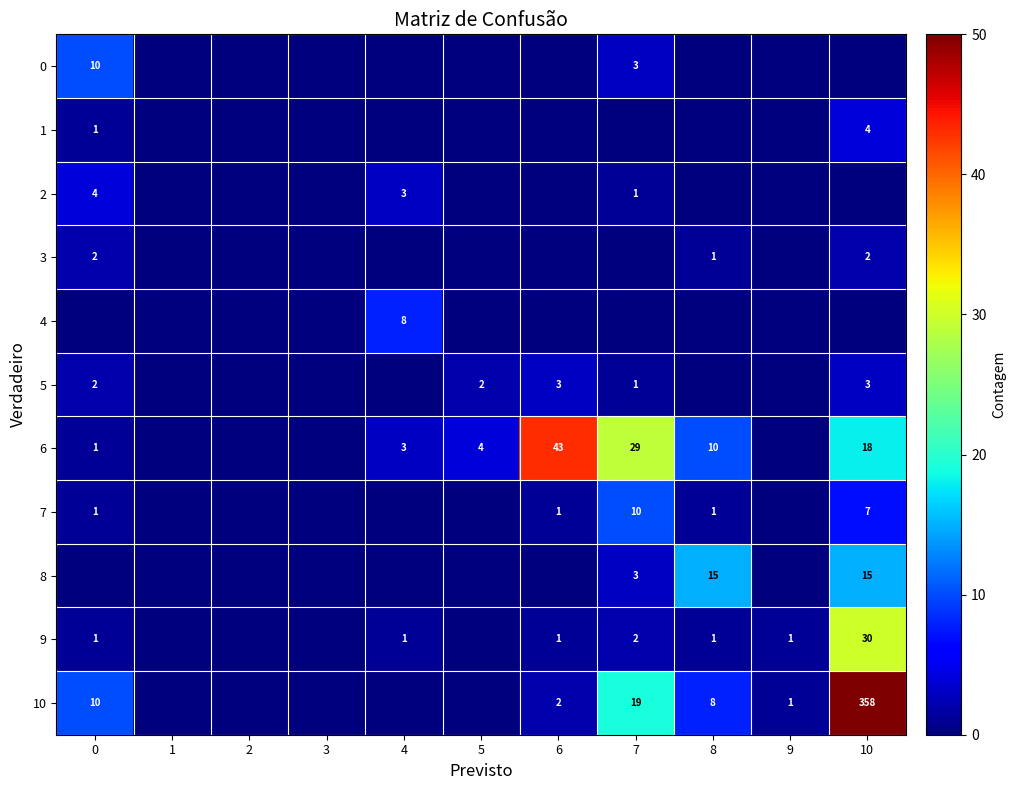

Is it true that 9 equals 50 at 10?

False